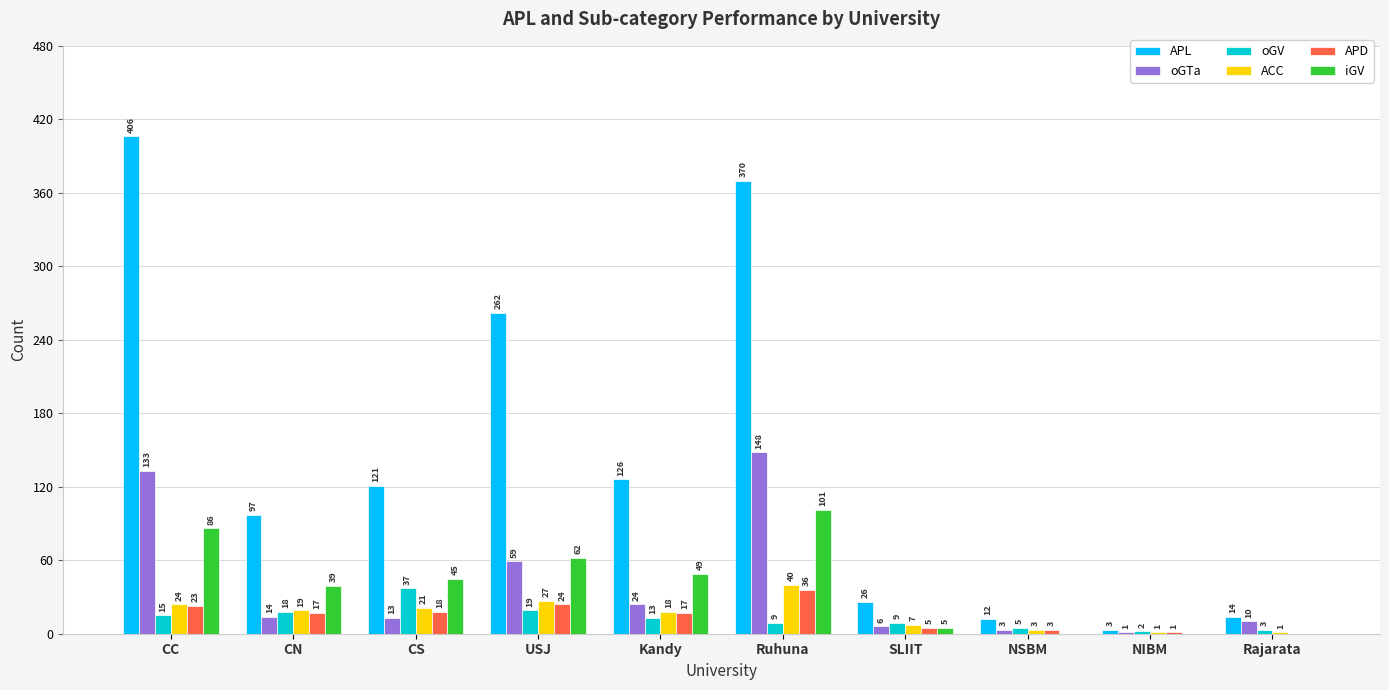

At which category is the sum across all series the highest?

Ruhuna